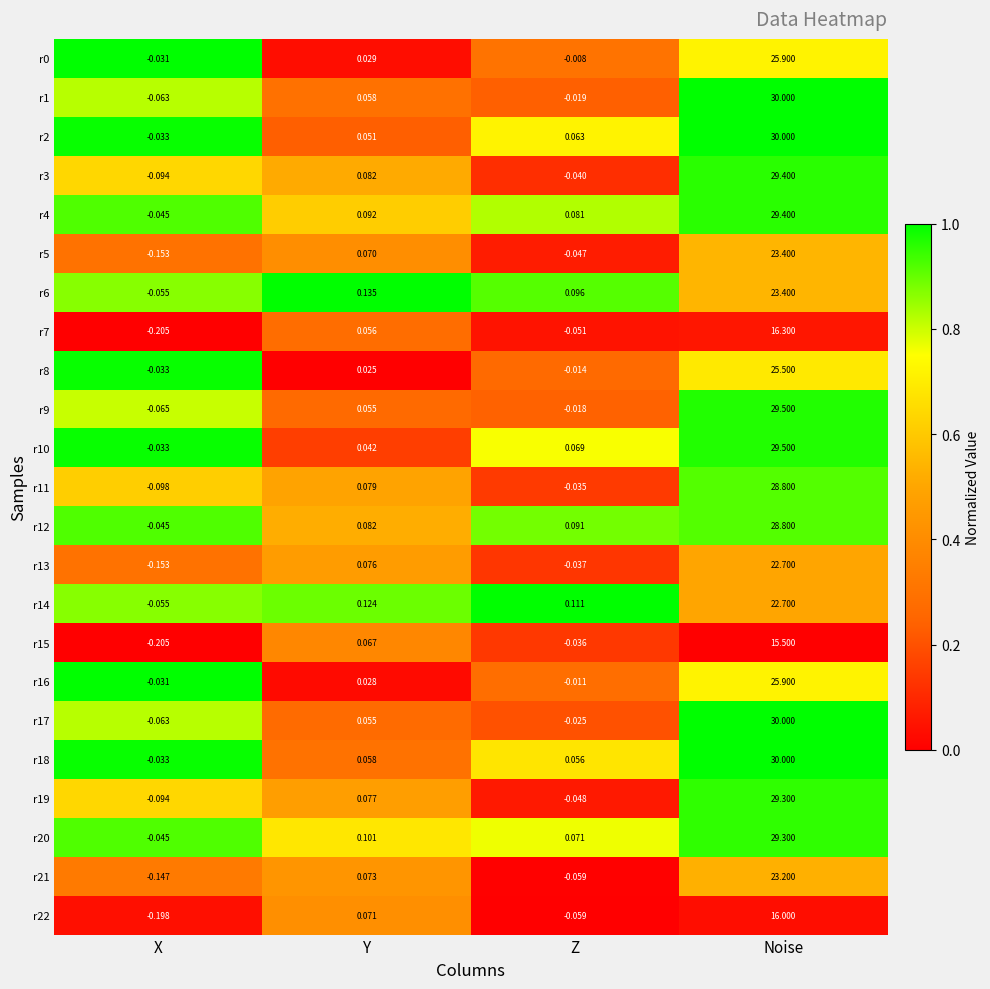

At which label is r13 closest to 11?

Y